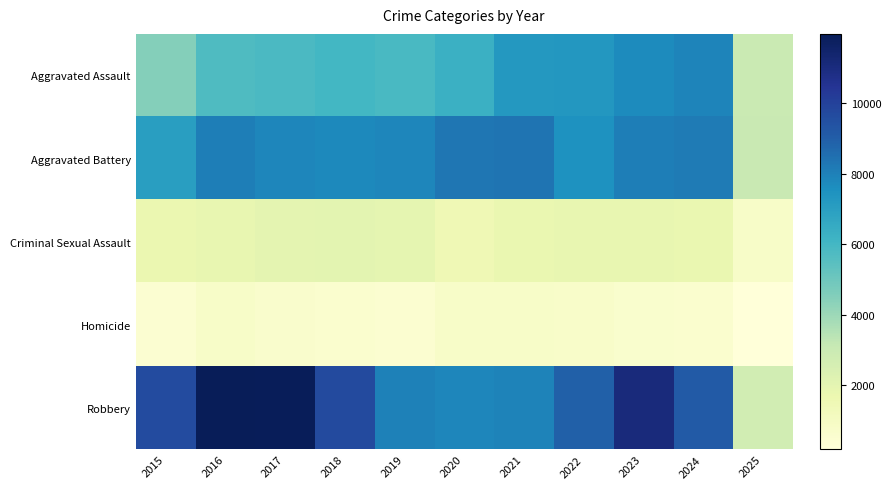

What is the maximum value shown in the chart?

11960